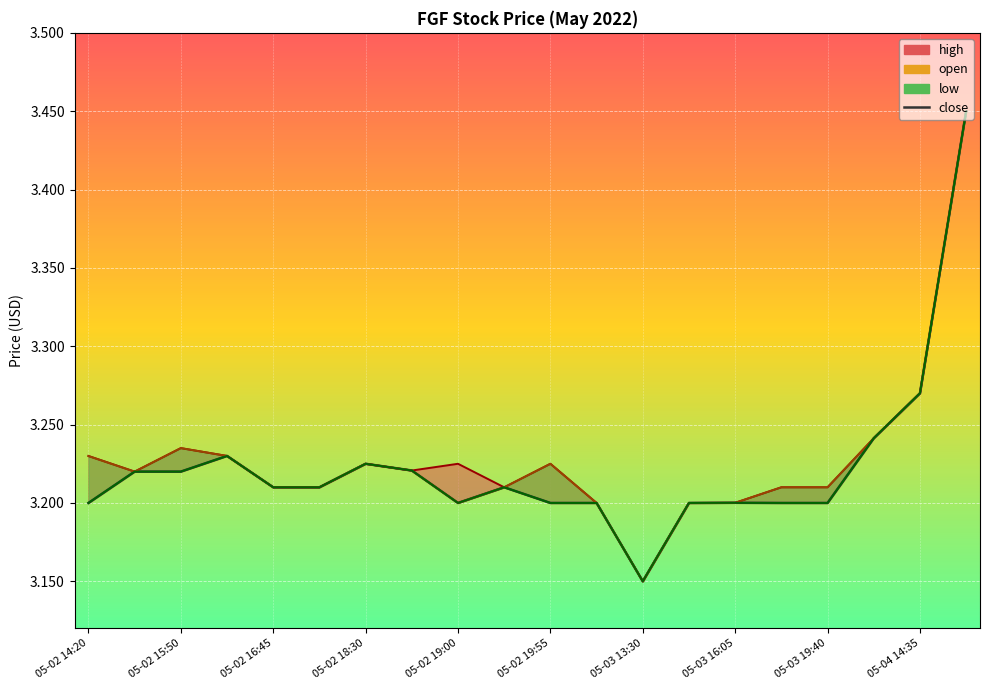

How many distinct data groups are displayed?

4